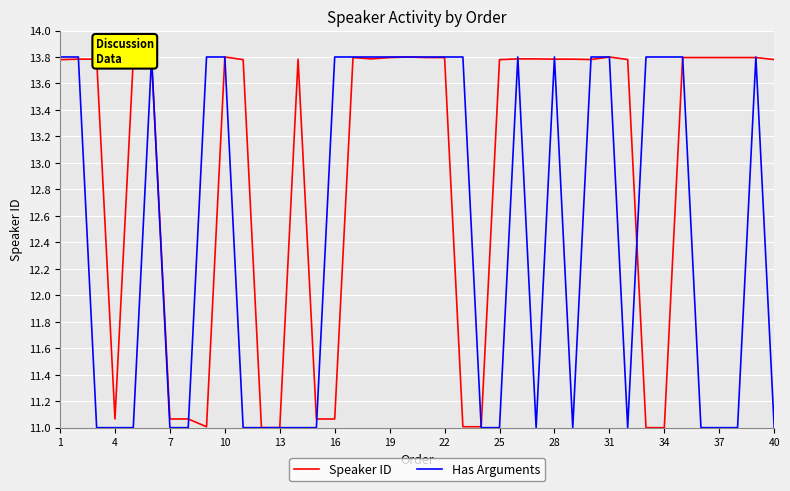

The Speaker ID series shows 7.4 at 7. True or false?

False